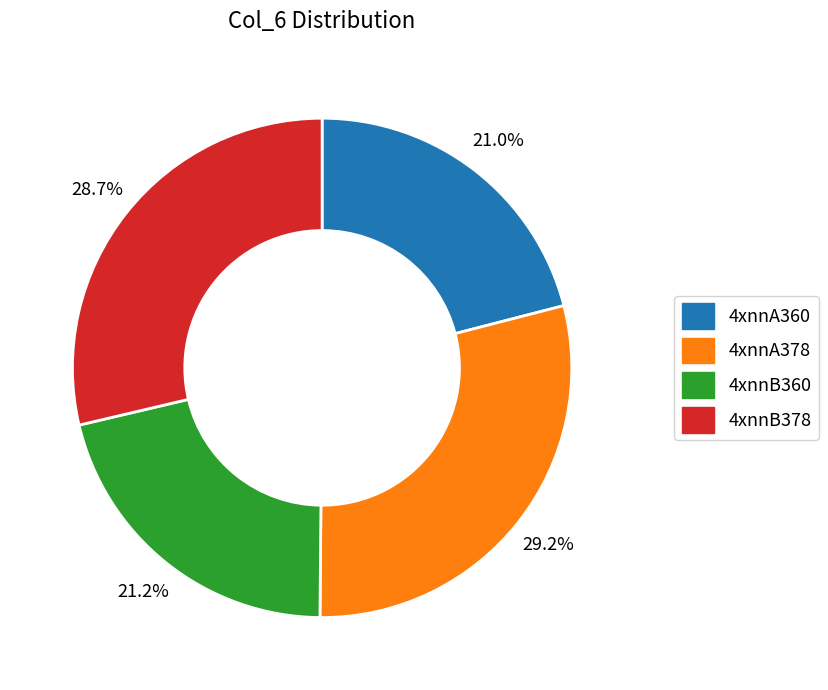

Does 4xnnA360 represent more than half of the total?

No